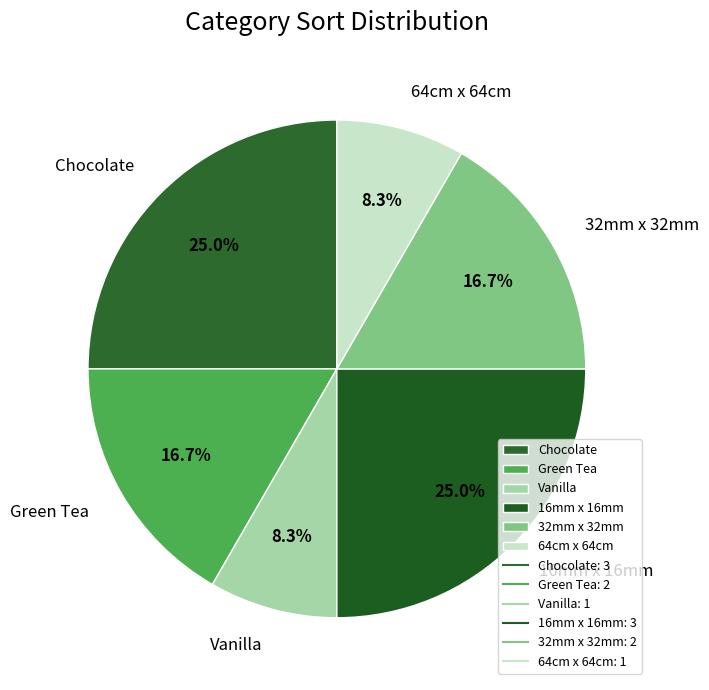

How many slices are in this pie chart?

6